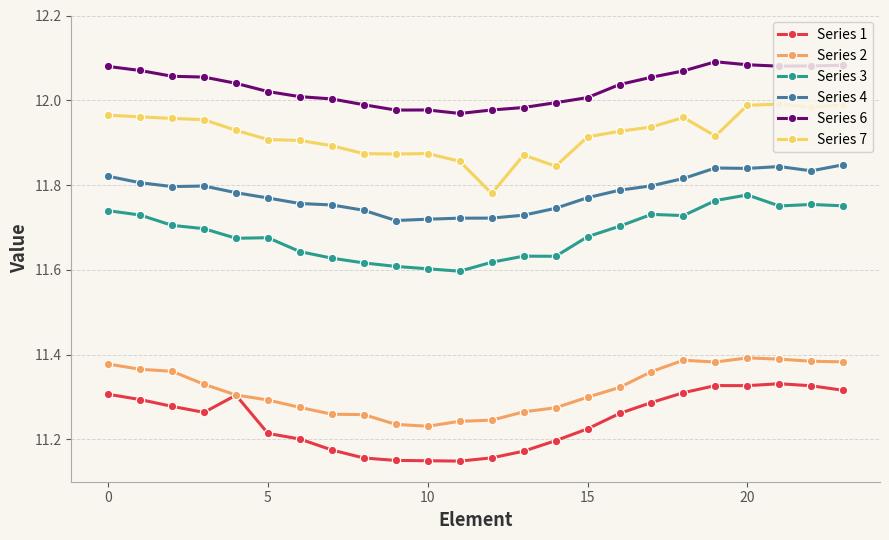

Which series has the largest total across all categories?

Series 6